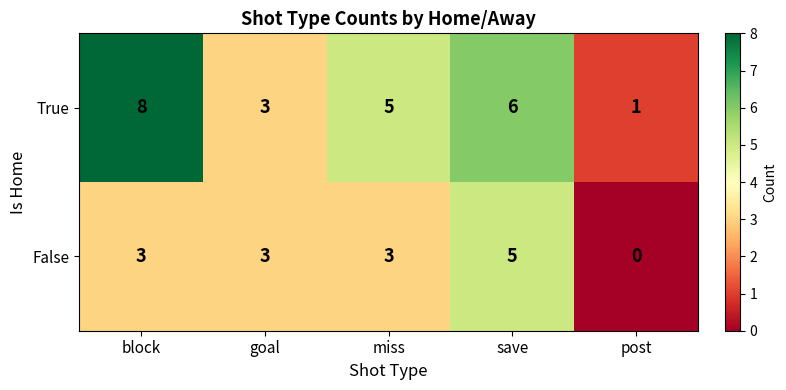

Which series has the largest total across all categories?

True